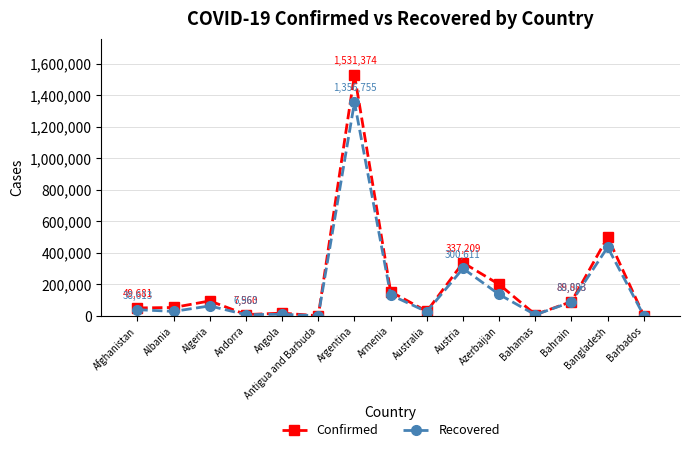

What is the maximum value for Recovered?

1356755